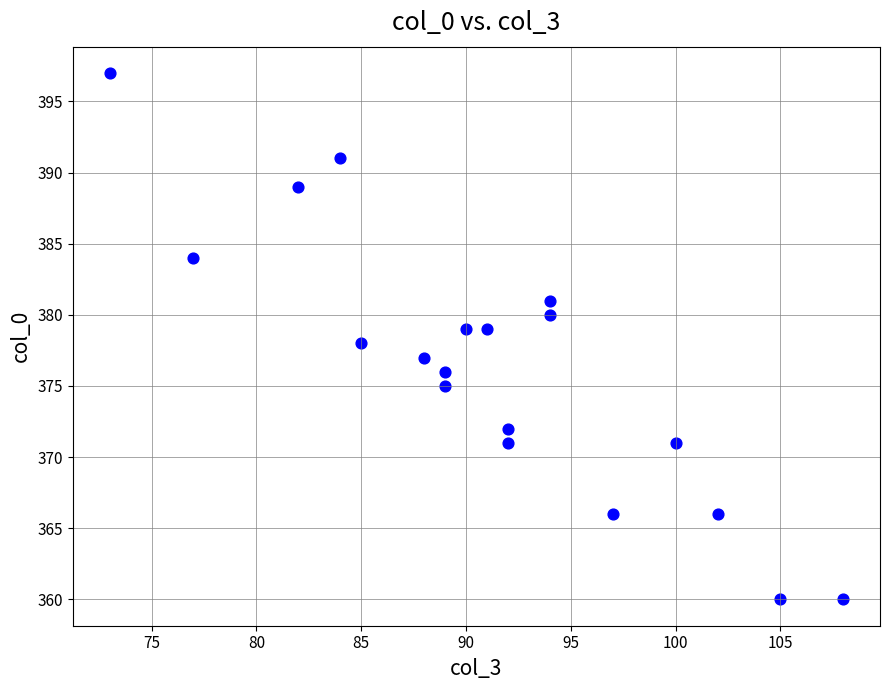

What is the range of Y values (max minus min)?

37